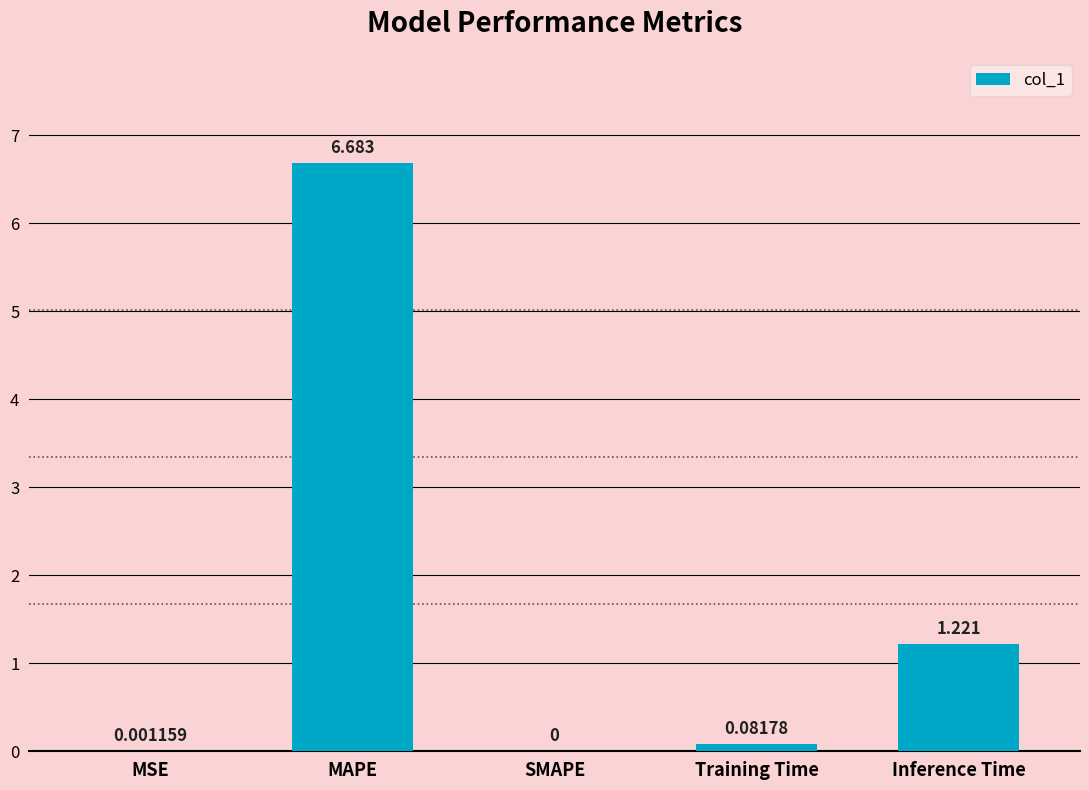

Which has a higher value, MSE or MAPE?

MAPE